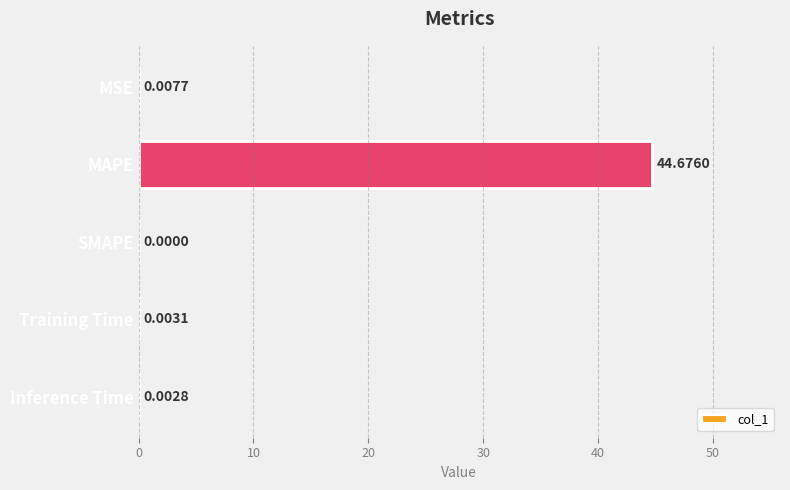

What is the sum of all values?

44.7